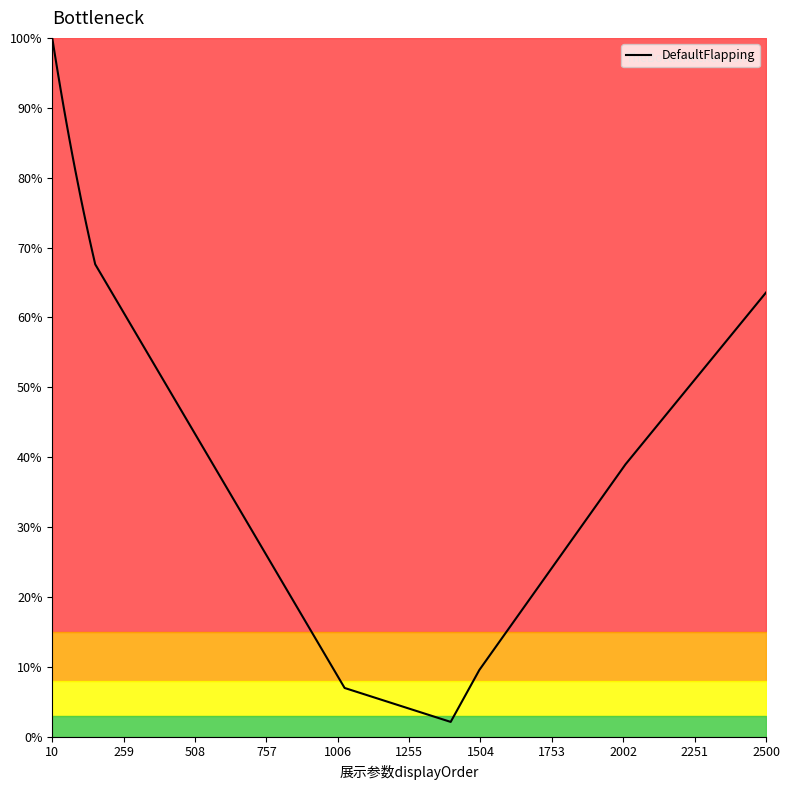

What is the greatest value displayed?

100.0